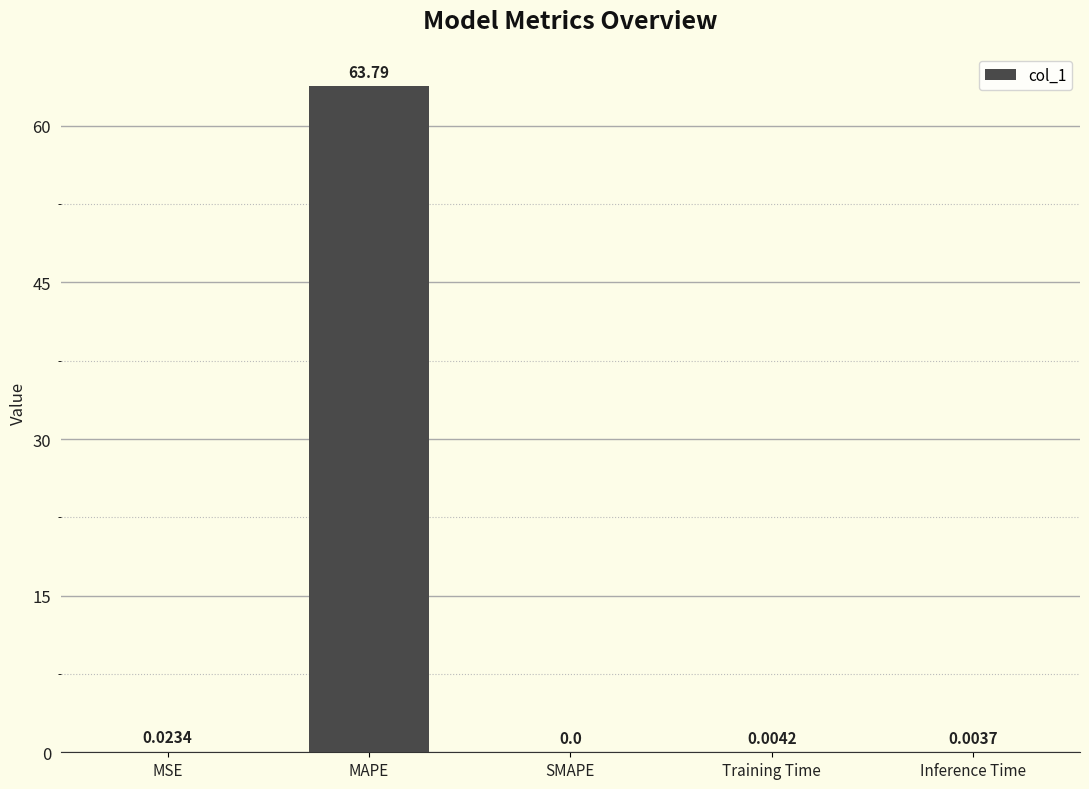

How many data points does each series have?

5